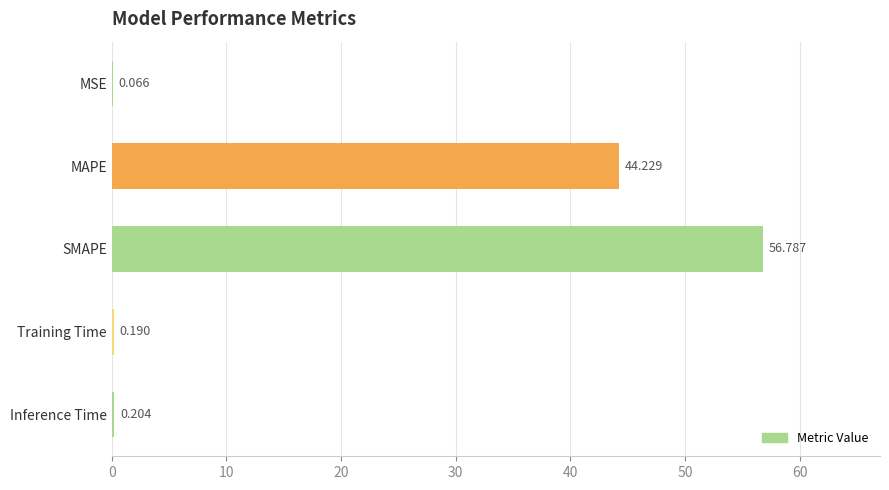

At which category does the chart reach its peak across all series?

SMAPE